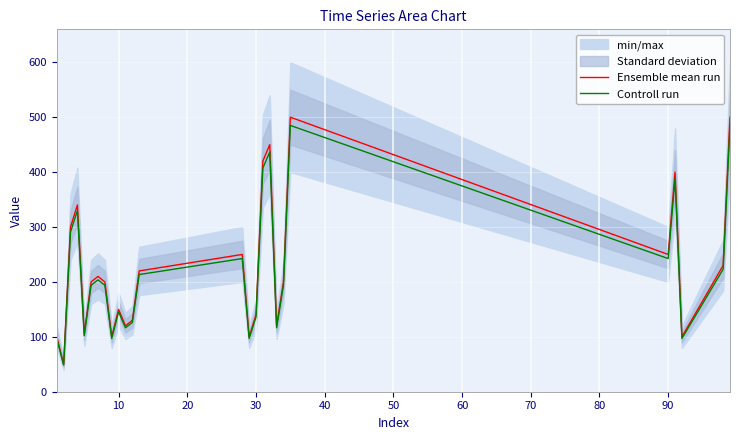

What is the greatest value displayed?

500.0